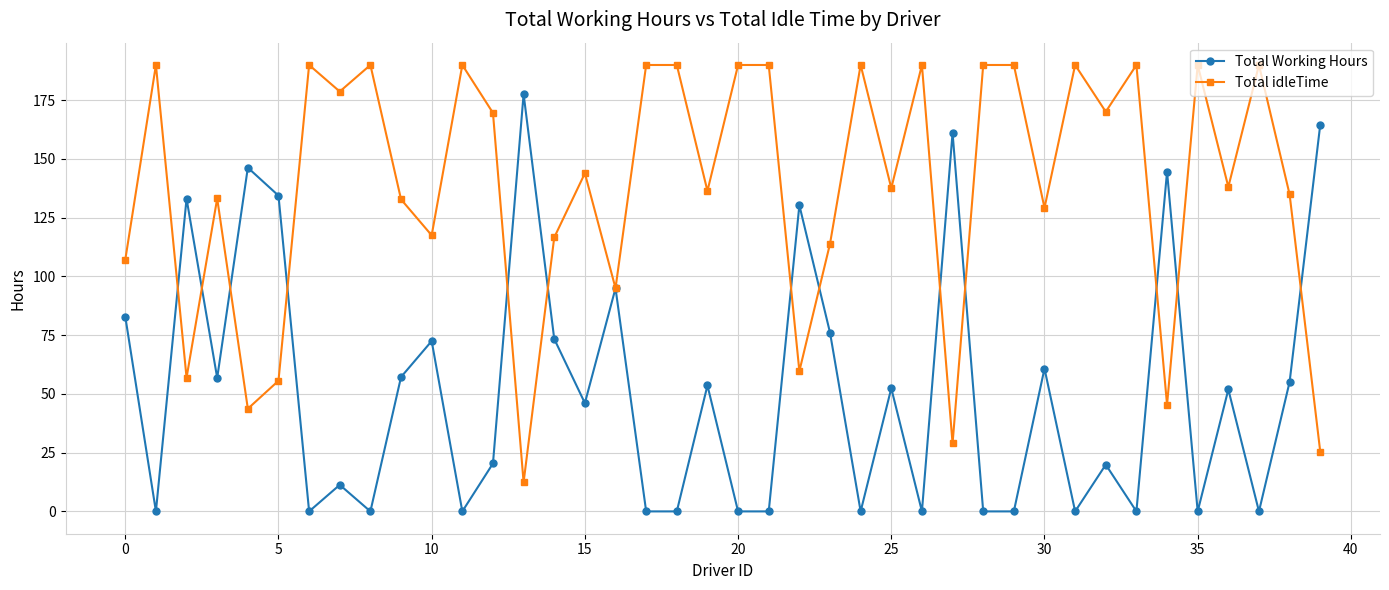

Which series has the largest total across all categories?

Total idleTime